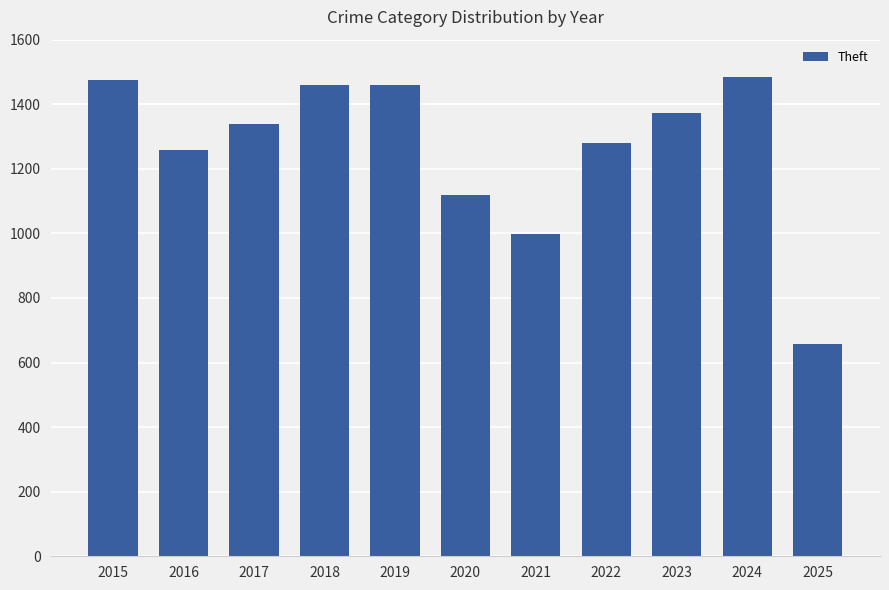

What is the value of the 3rd bar from the left?

1339